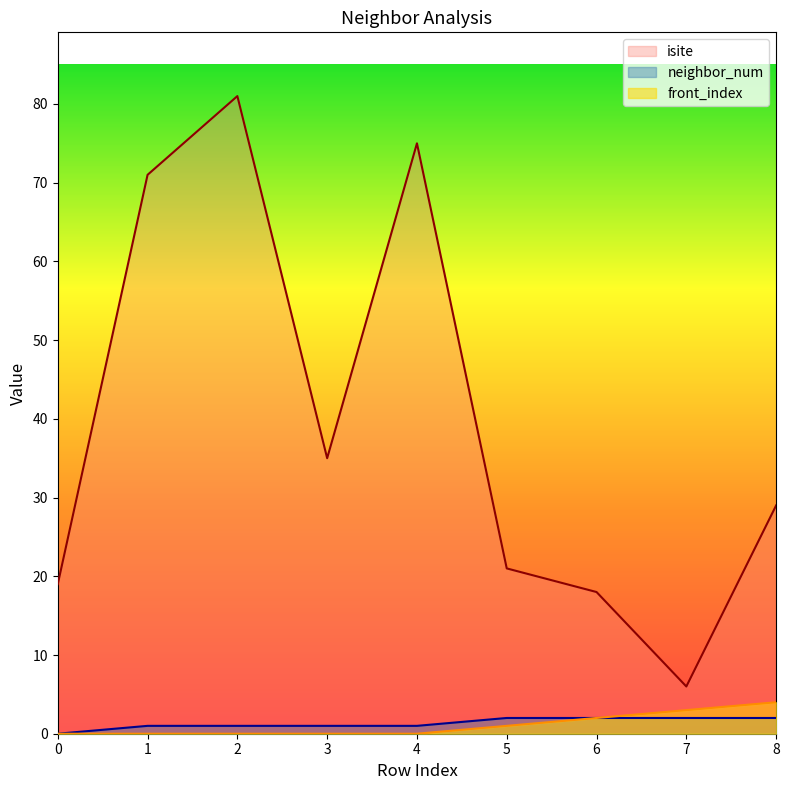

Reading left to right, transcribe all the data shown in this chart.

isite: 19	71	81	35	75	21	18	6	29
neighbor_num: 0	1	1	1	1	2	2	2	2
front_index: 0	0	0	0	0	1	2	3	4